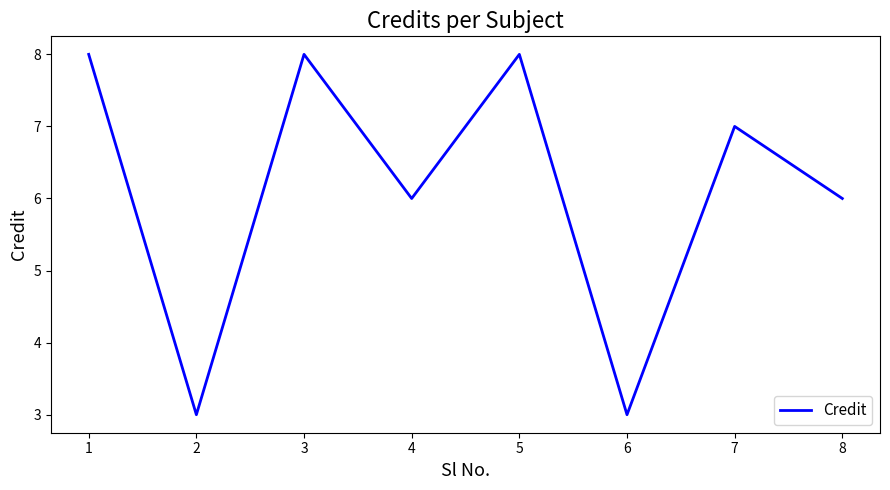

What is the maximum value shown in the chart?

8